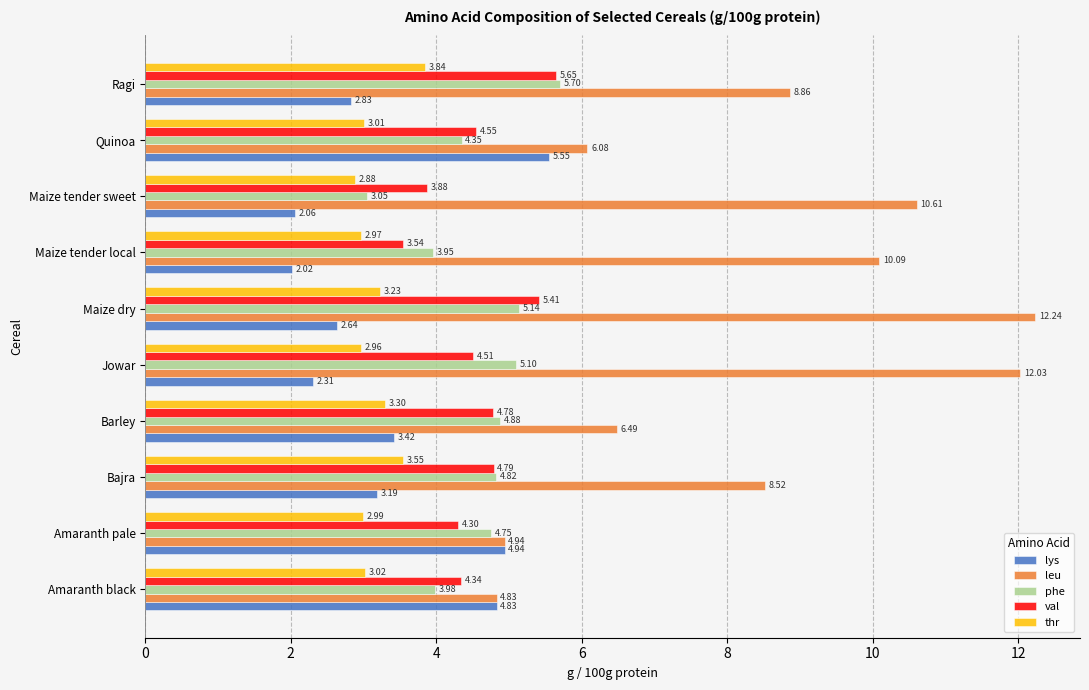

Which series has the largest total across all categories?

leu